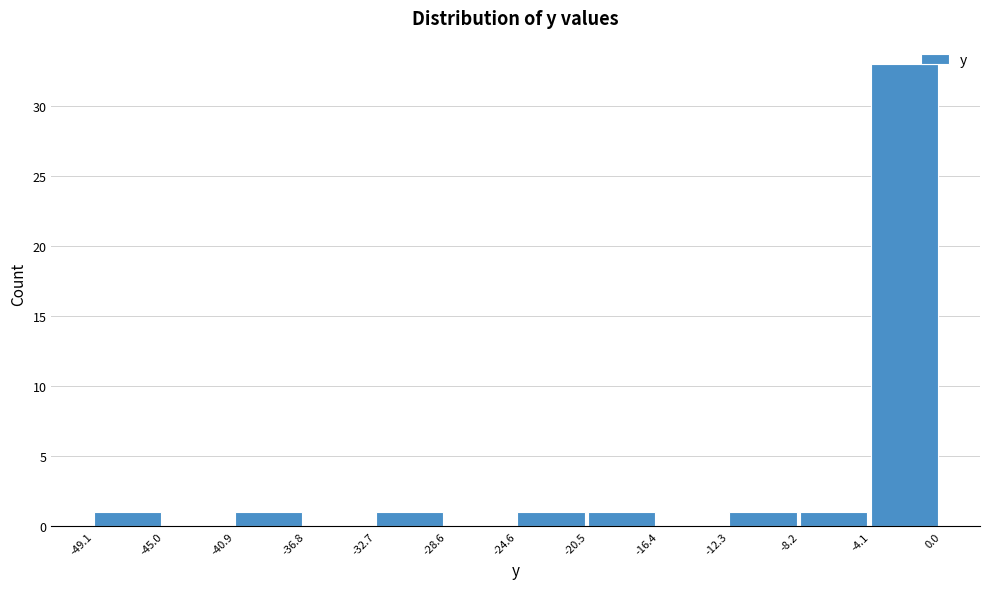

Which range on the x-axis has the tallest bar?

-4.1 to 0.0